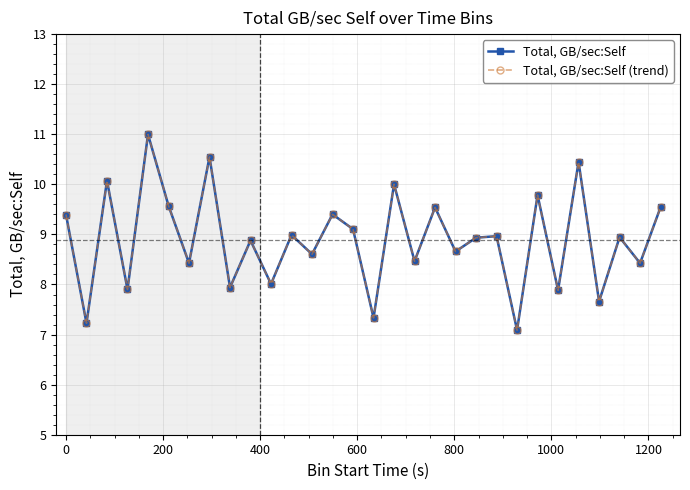

Reading left to right, extract all data points from this chart.

Total, GB/sec:Self: 9.4	7.2	10.1	7.9	11.0	9.6	8.4	10.5	7.9	8.9	8.0	9.0	8.6	9.4	9.1	7.3	10.0	8.5	9.5	8.7	8.9	9.0	7.1	9.8	7.9	10.4	7.7	8.9	8.4	9.5
Total, GB/sec:Self (trend): 9.4	7.2	10.1	7.9	11.0	9.6	8.4	10.5	7.9	8.9	8.0	9.0	8.6	9.4	9.1	7.3	10.0	8.5	9.5	8.7	8.9	9.0	7.1	9.8	7.9	10.4	7.7	8.9	8.4	9.5